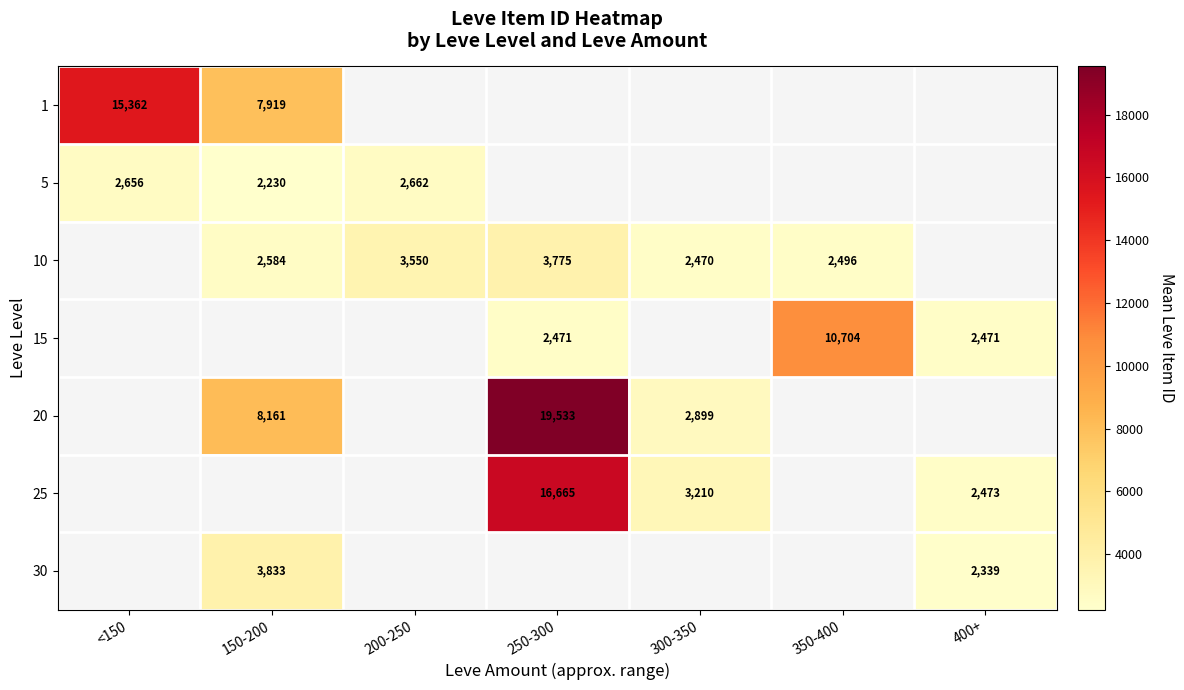

Is it true that 10 equals 1295 at 200-250?

False